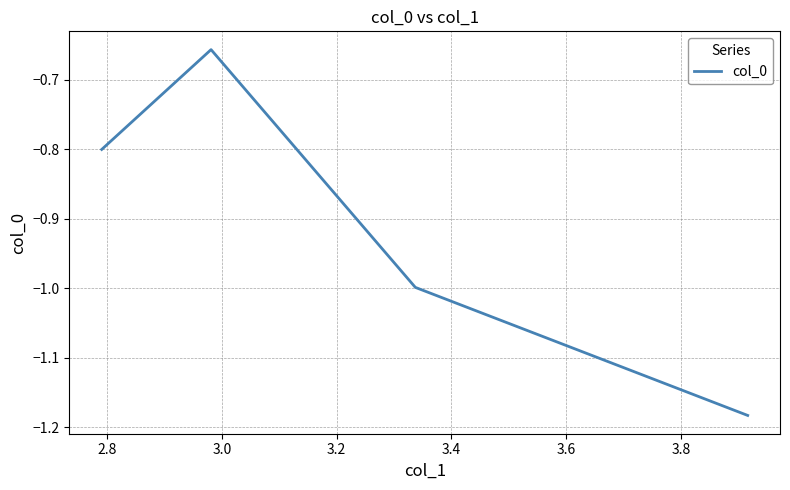

Count the number of categories in the chart.

4